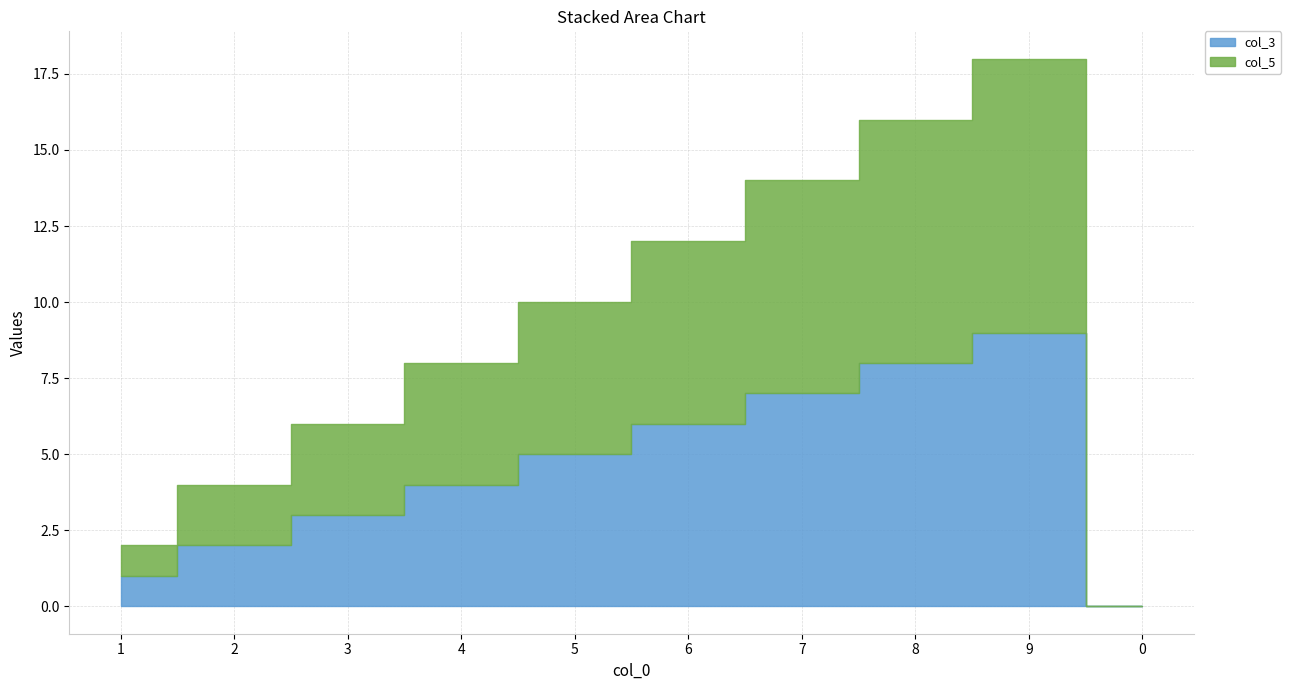

What is the difference between the maximum and minimum values in the col_5 series?

9